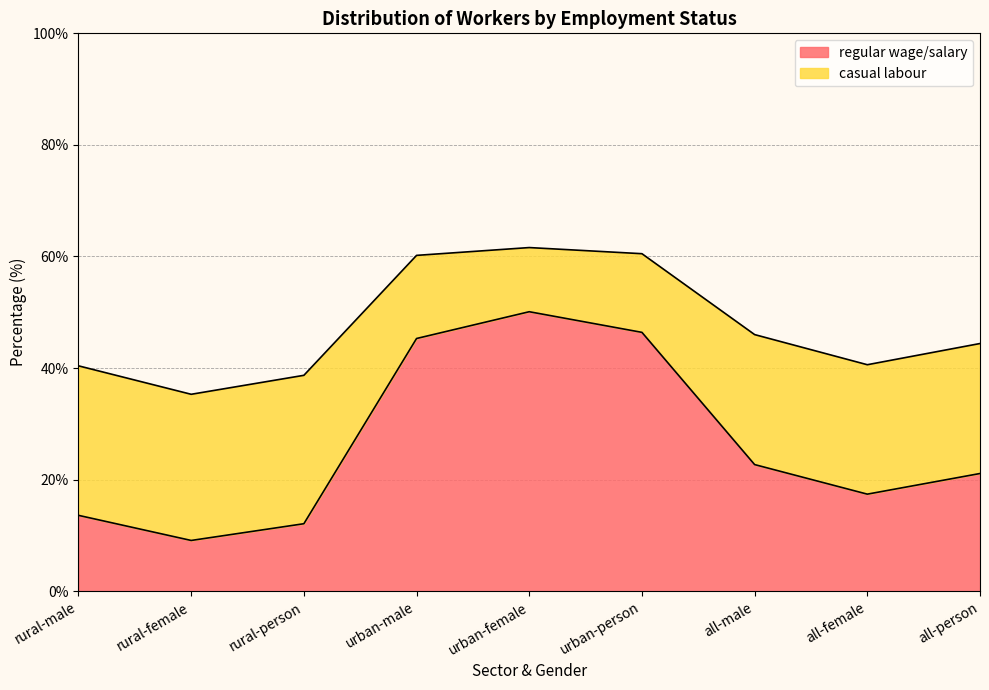

What is the maximum value shown in the chart?

50.1